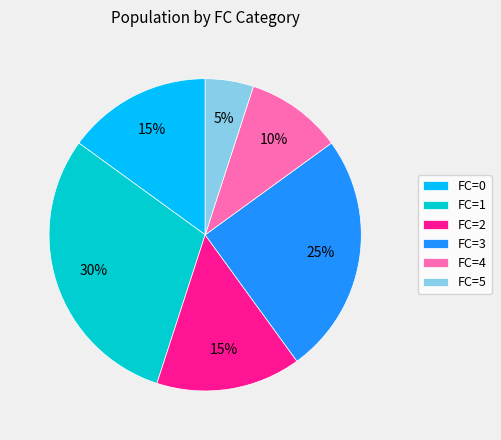

Does any single category account for the majority?

No